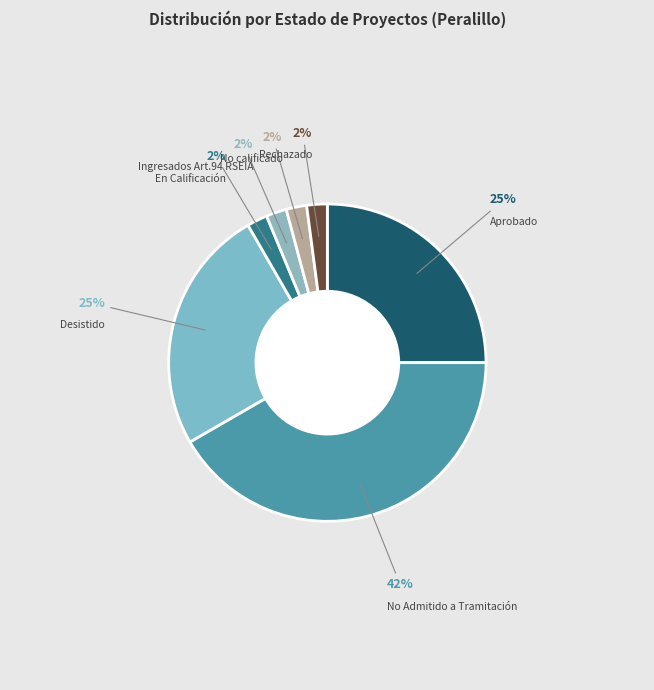

To the nearest percent, what is the combined percentage of Rechazado and En Calificación?

4%